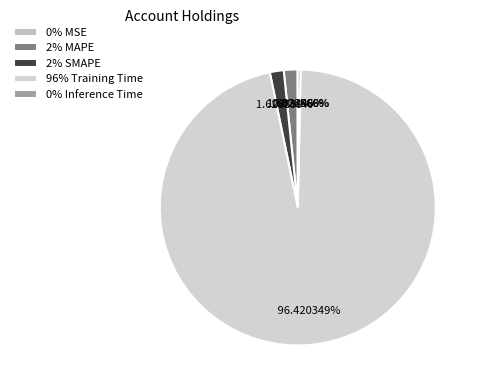

Count the number of slices in the pie.

5